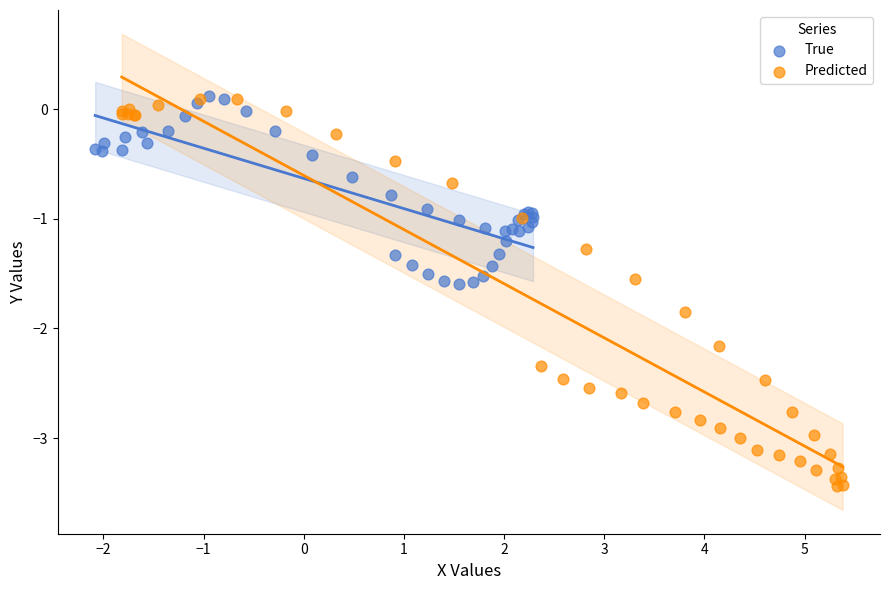

Which series contains the lowest Y value?

Predicted